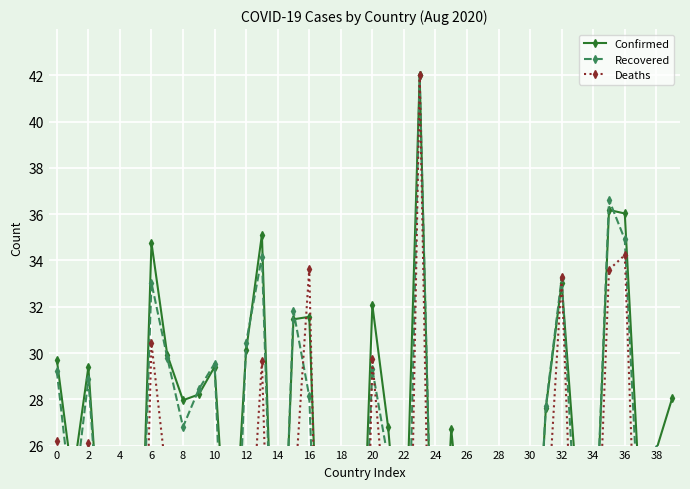

What is the highest value of the Recovered series?

42.0